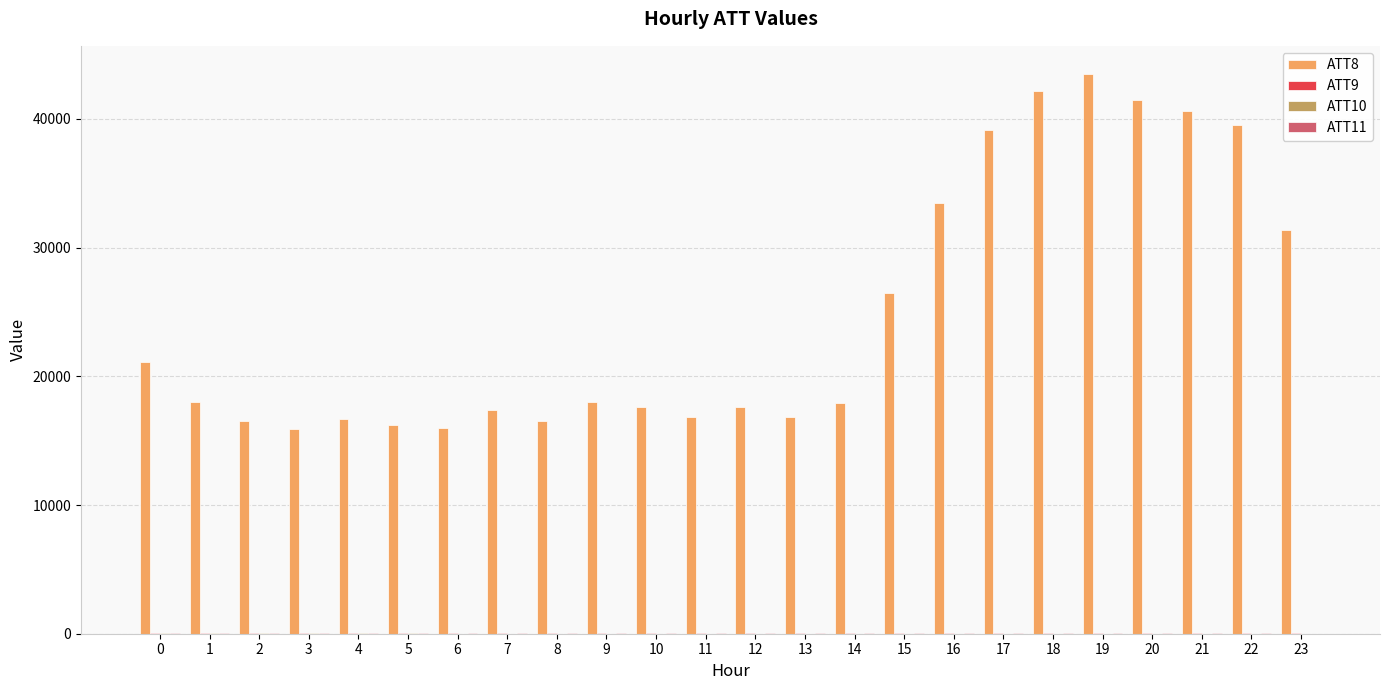

Which series has the largest total across all categories?

ATT8